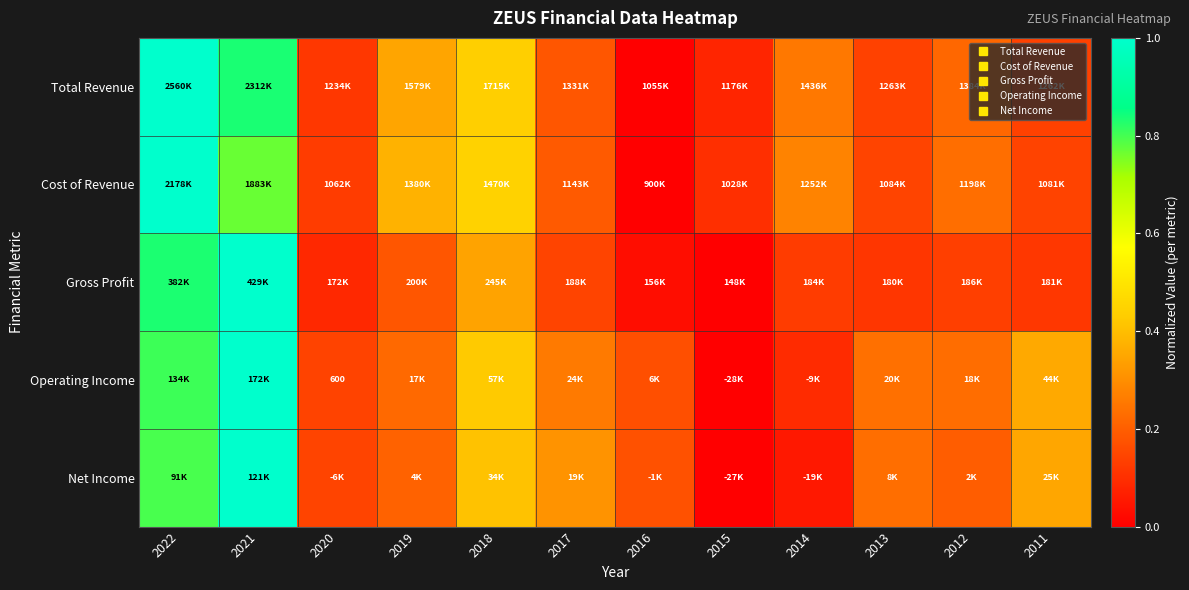

What is the total value across all series at 2018?

2.1